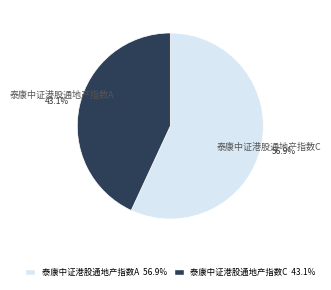

Rank the categories by value from highest to lowest.

泰康中证港股通地产指数A, 泰康中证港股通地产指数C